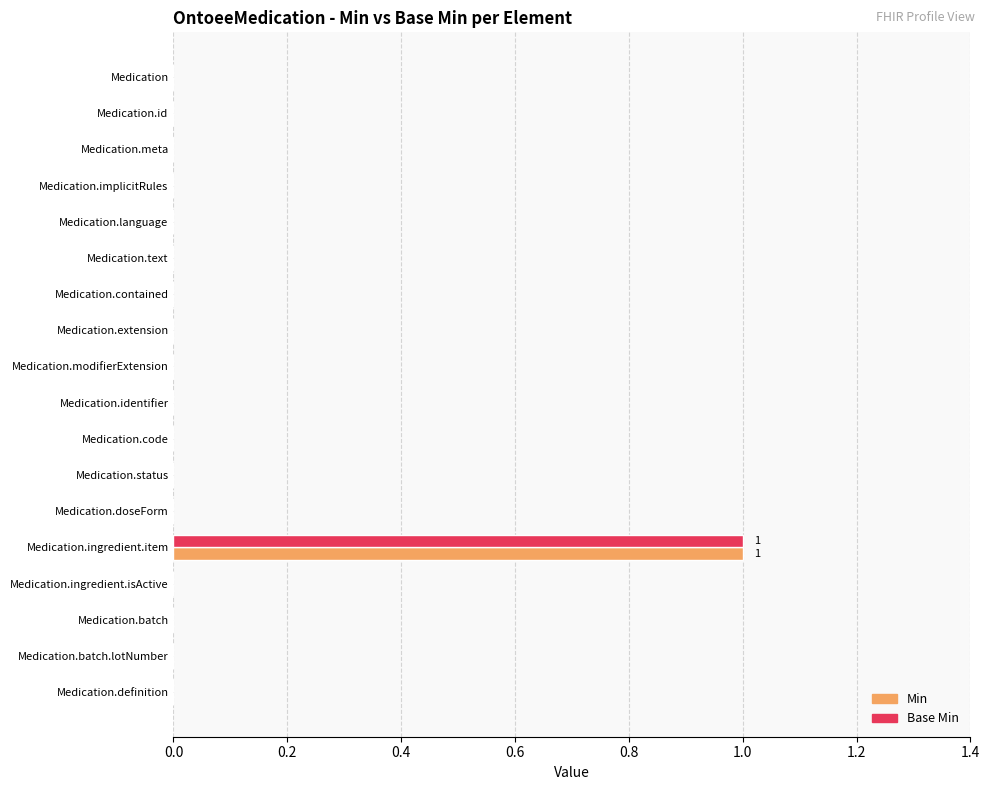

True or false: Min has a value of 0 at Medication.identifier.

True